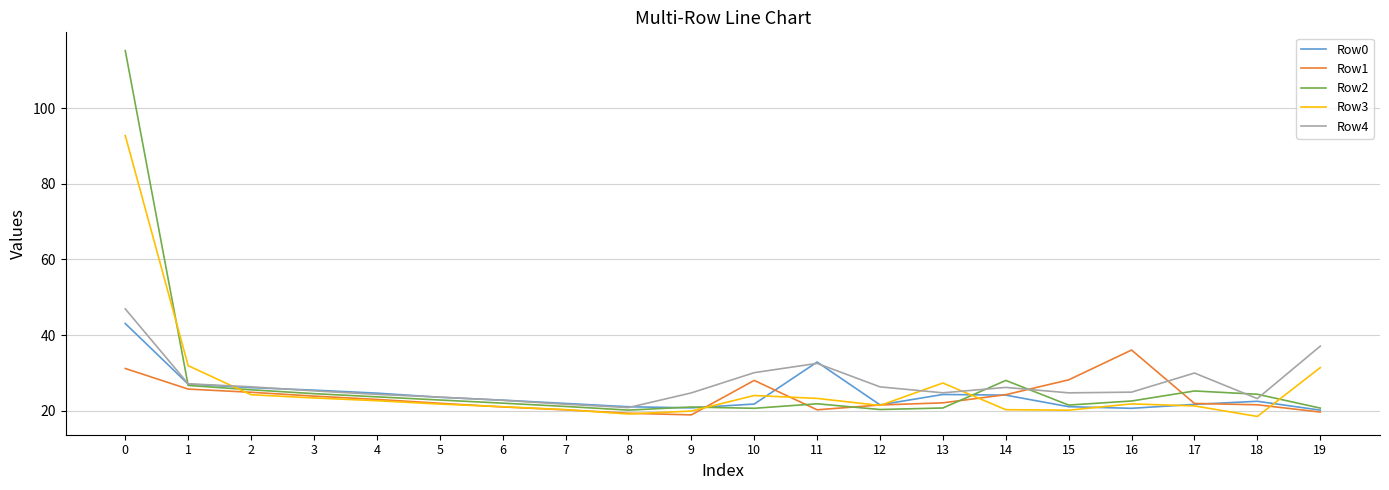

What is the sum of the Row1 values at 11 and 2?

45.2